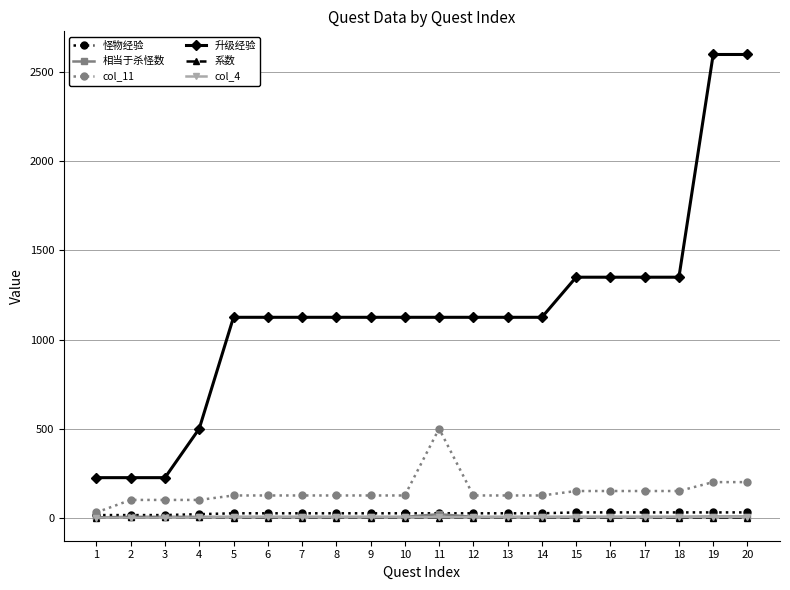

What is the maximum value shown in the chart?

2600.0